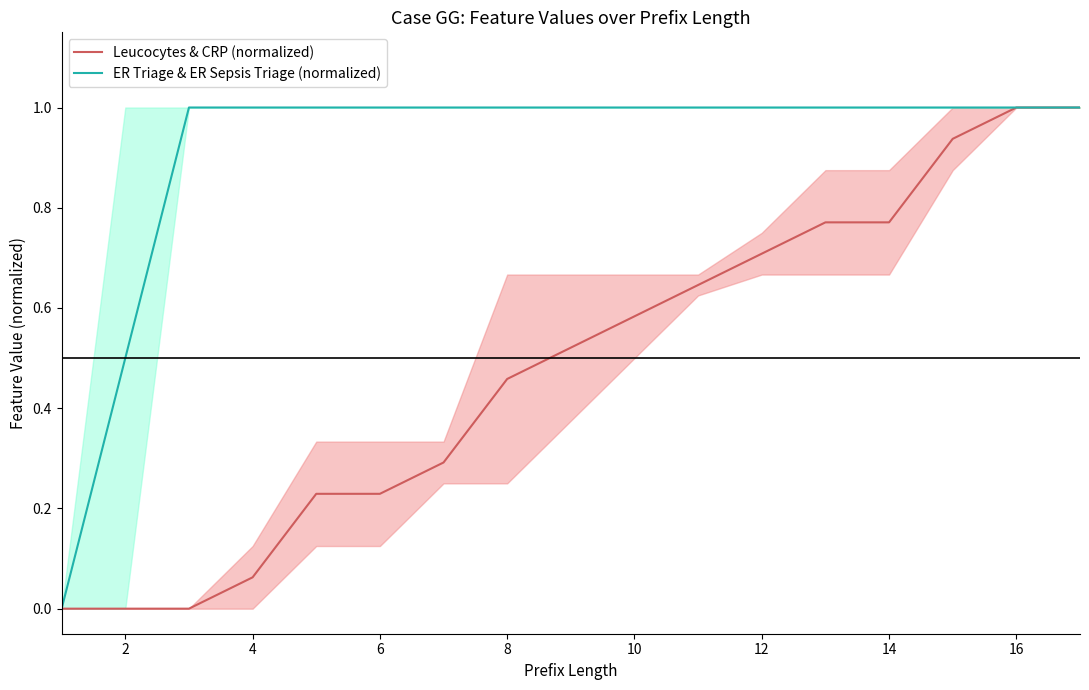

Is it true that Leucocytes & CRP (normalized) equals 0.8 at 8?

False